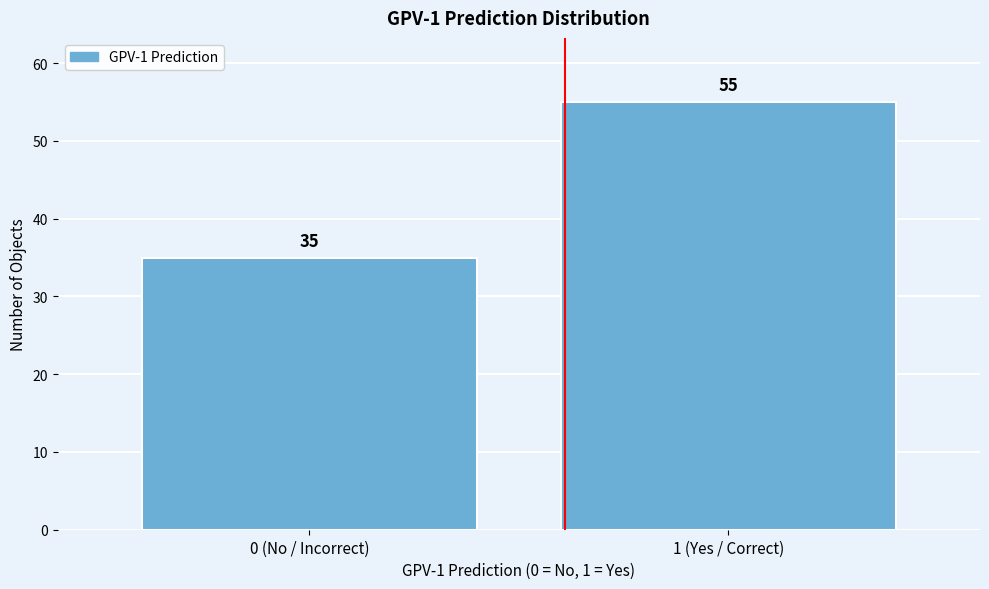

Reading left to right, extract all data points from this chart.

35	55